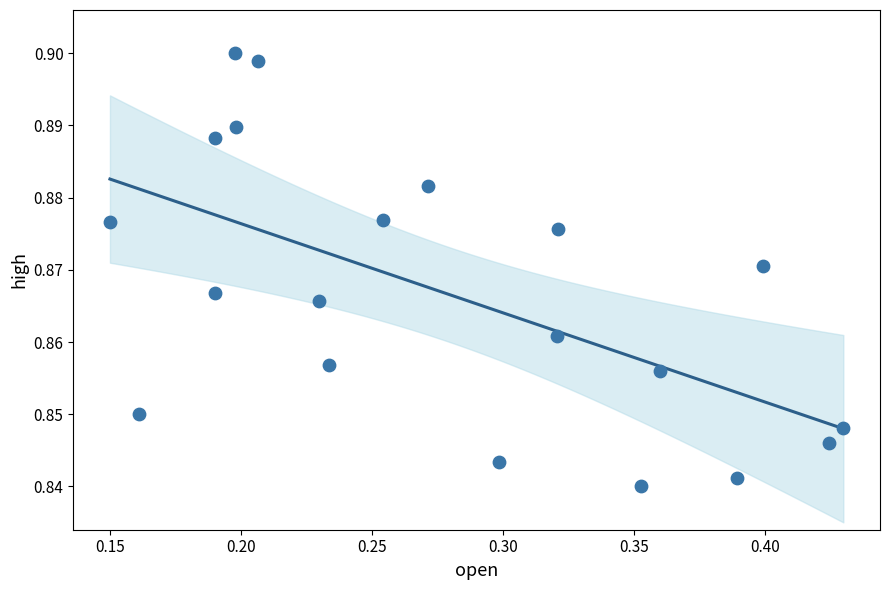

What is the range of X values (max minus min)?

0.3